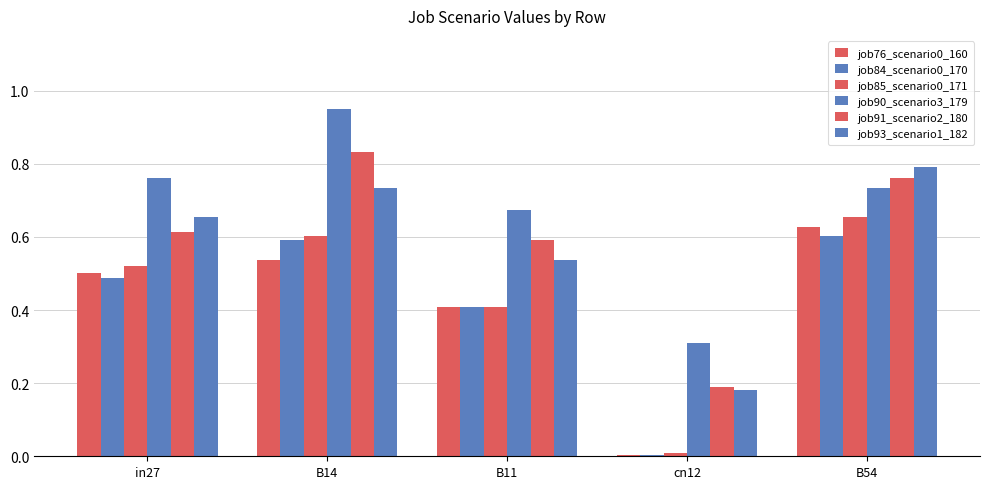

What is the spread (max minus min) of values at in27?

0.3